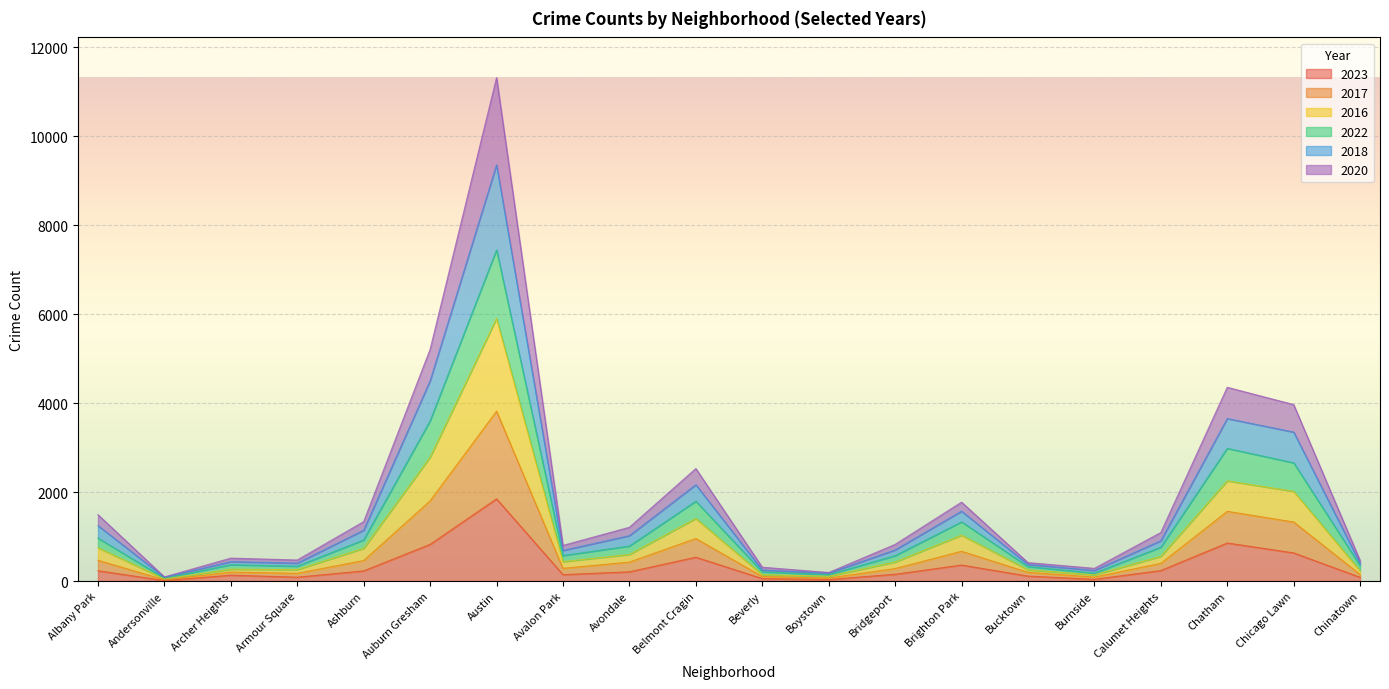

What are all the series names shown in the legend?

2023, 2017, 2016, 2022, 2018, 2020